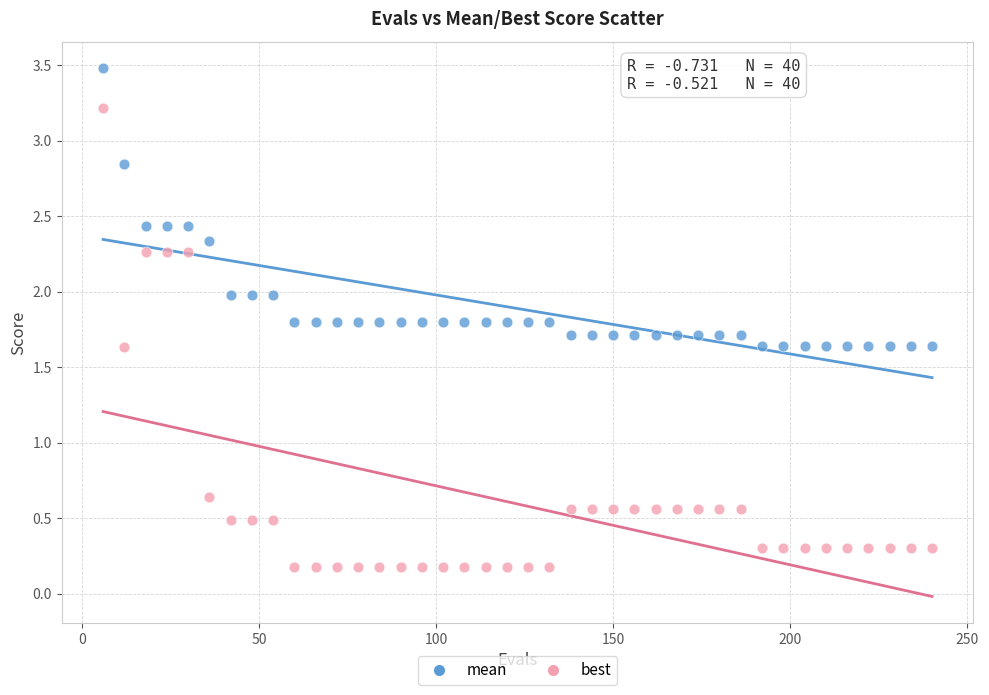

Which series has the largest Y range (max minus min)?

best